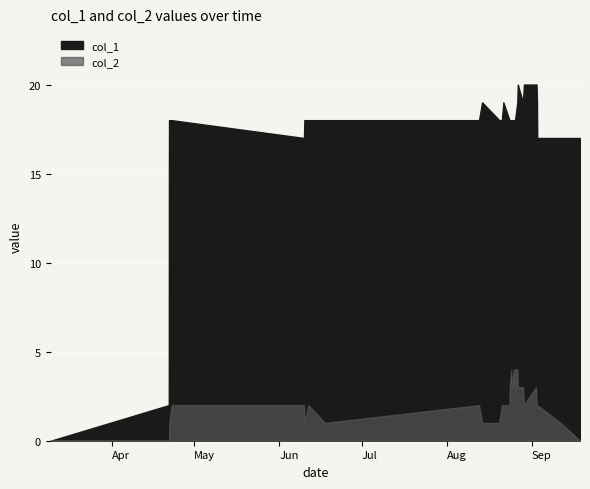

True or false: col_1 and col_2 cross at least once.

False